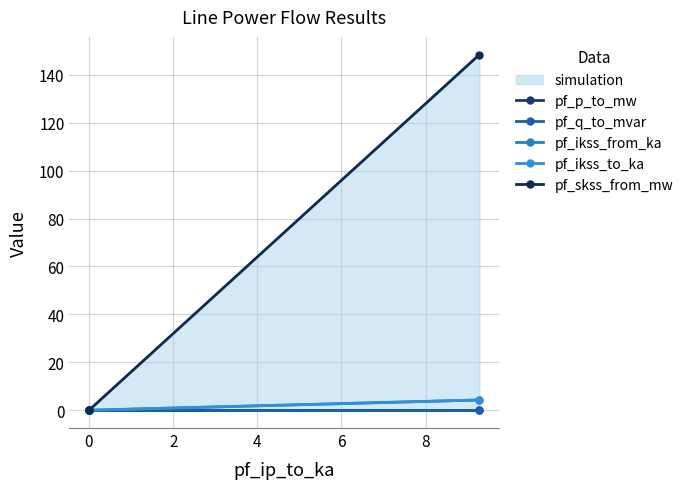

At 2, list the series in order from smallest to largest.

pf_p_to_mw, pf_q_to_mvar, pf_ikss_from_ka, pf_ikss_to_ka, pf_skss_from_mw